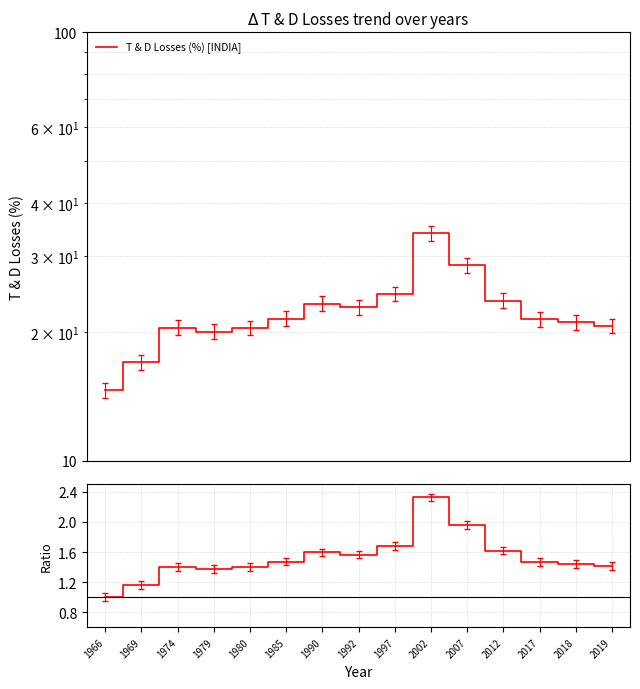

How many values exceed 1?

14